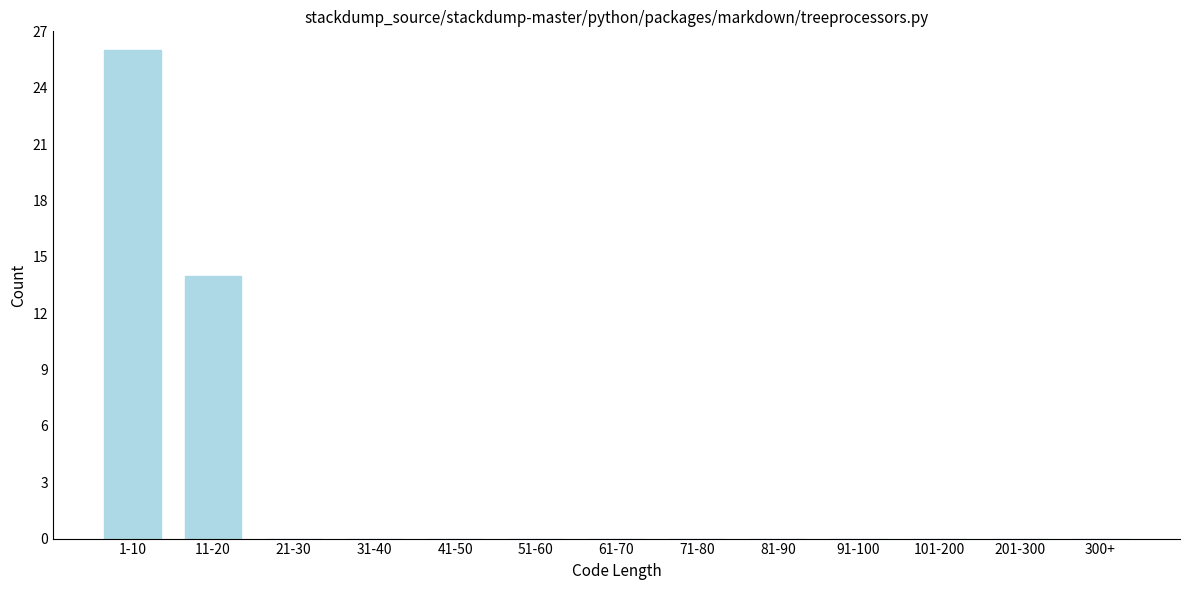

Reading left to right, extract all data points from this chart.

1-10=26	11-20=14	21-30=0	31-40=0	41-50=0	51-60=0	61-70=0	71-80=0	81-90=0	91-100=0	101-200=0	201-300=0	300+=0